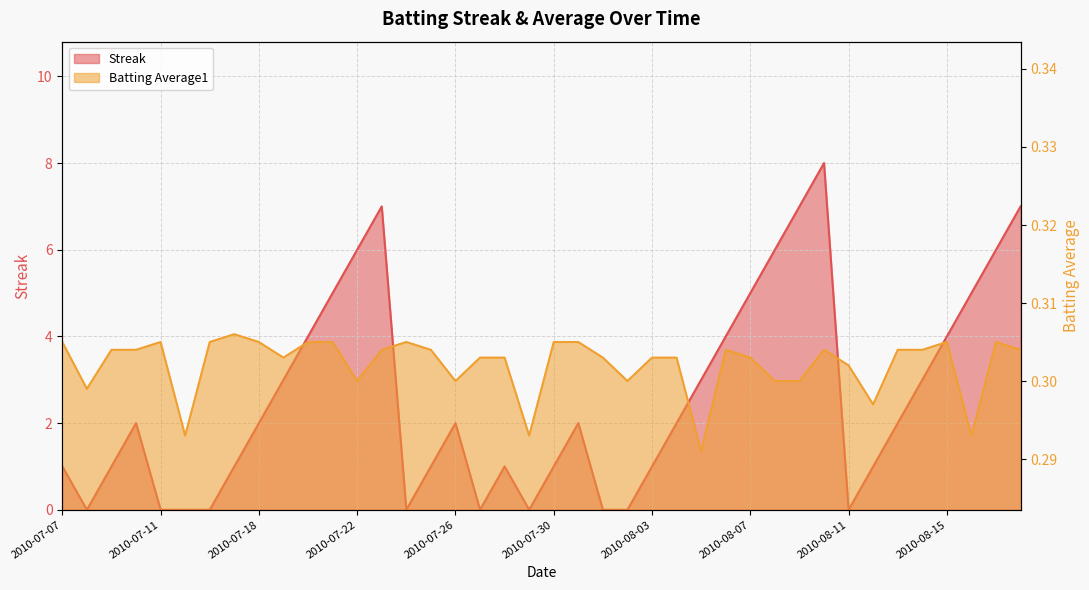

True or false: Batting Average1 has a value of 0.3 at 2010-08-18.

True